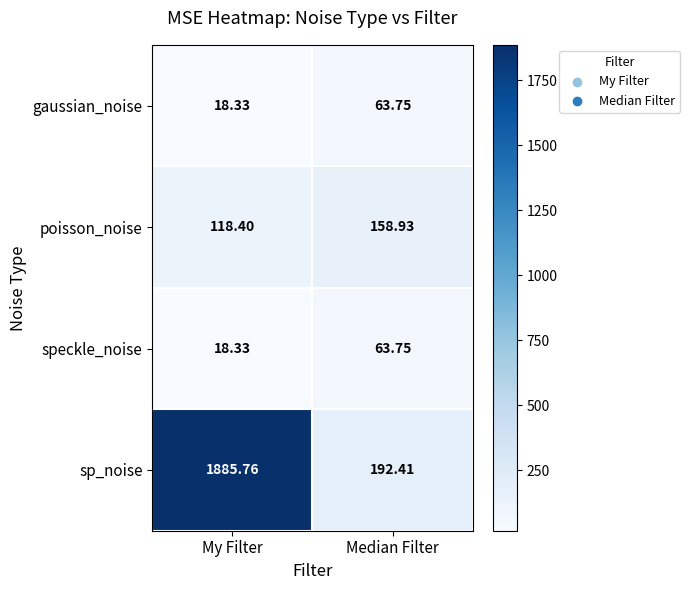

What is the spread (max minus min) of values at Median Filter?

128.7